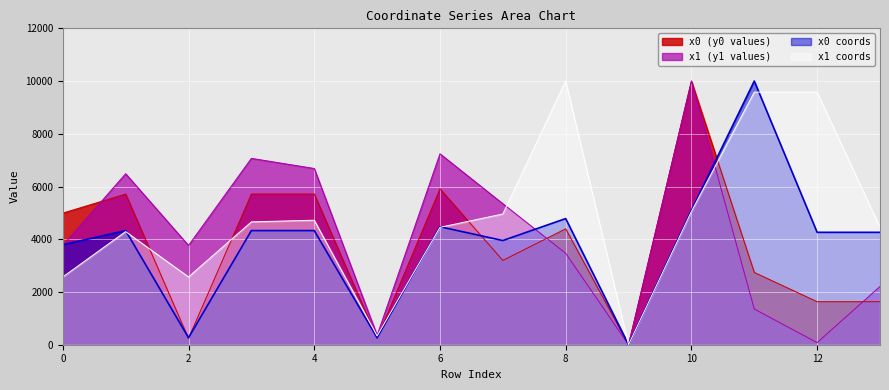

What is the difference between the maximum and minimum values in the x0 series?

10000.0